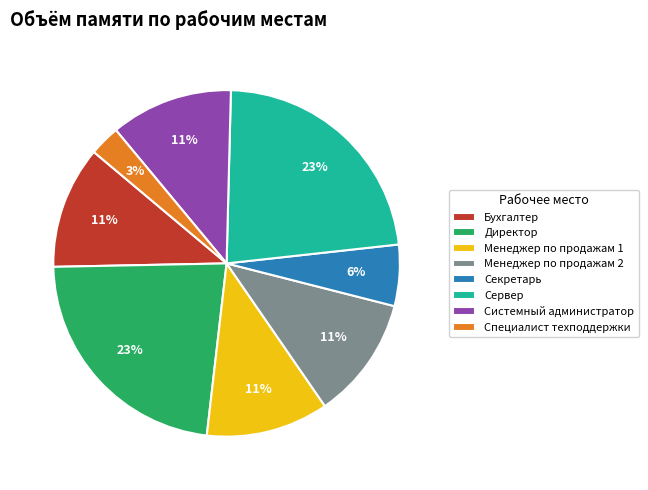

Is it true that Сервер is 30% of the pie?

False